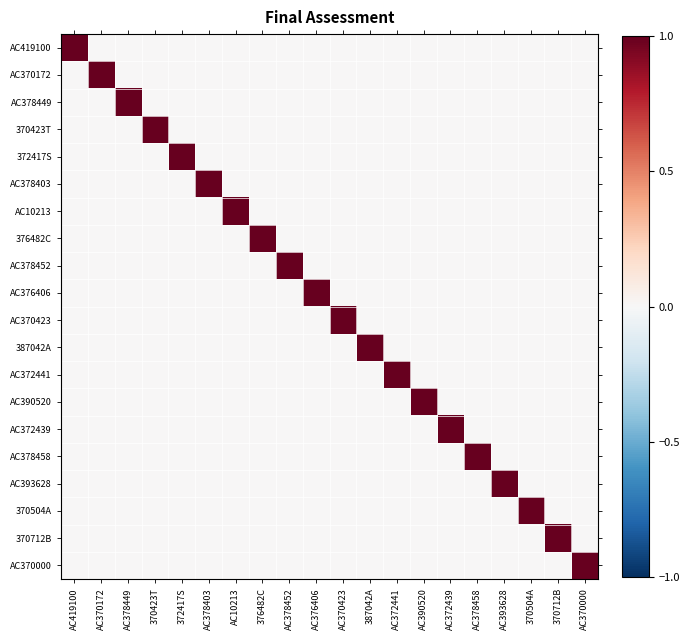

Rank the series at AC376406 from highest to lowest value.

AC376406, AC419100, AC370172, AC378449, 370423T, 372417S, AC378403, AC10213, 376482C, AC378452, AC370423, 387042A, AC372441, AC390520, AC372439, AC378458, AC393628, 370504A, 370712B, AC370000